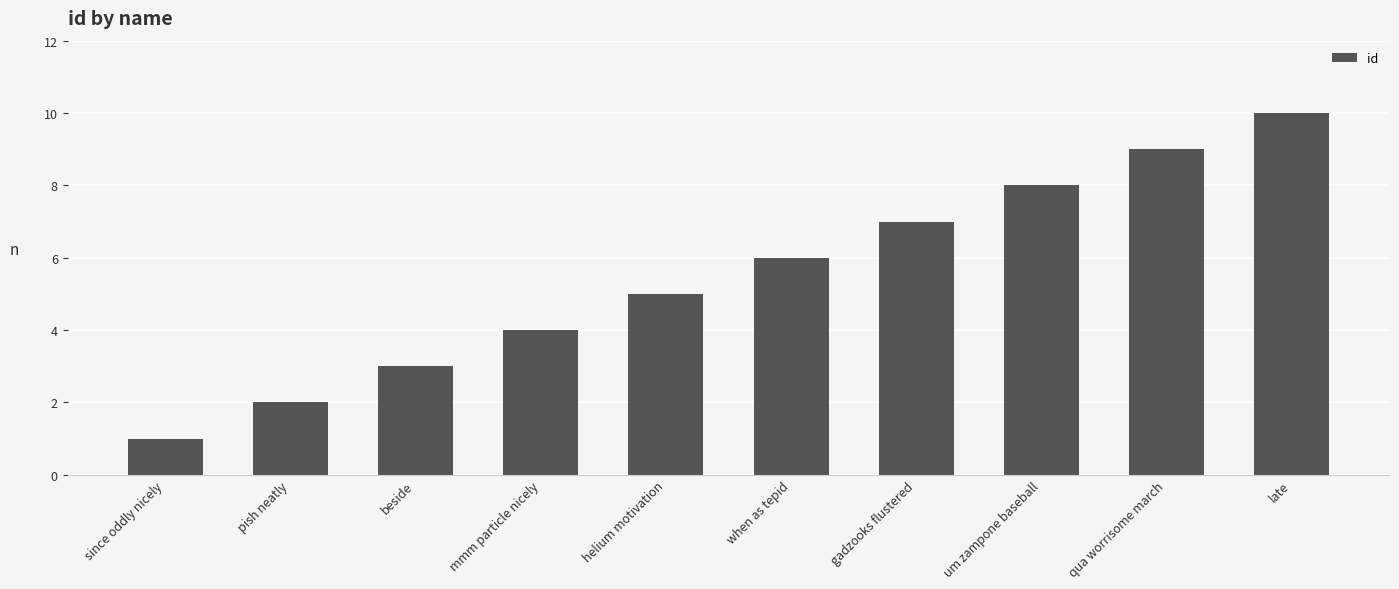

Between pish neatly and when as tepid, which is larger?

when as tepid